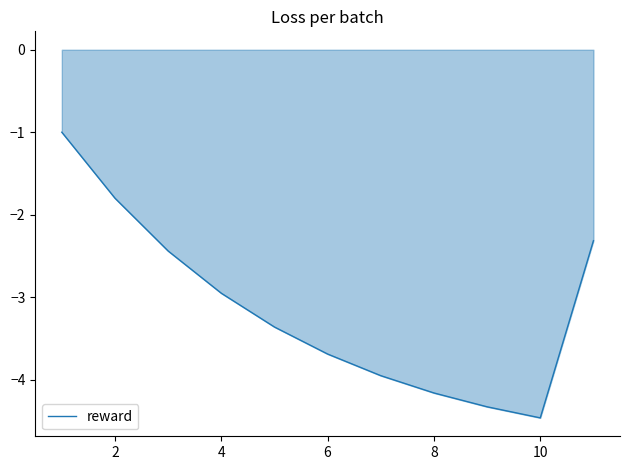

Does the chart have visible grid lines?

No